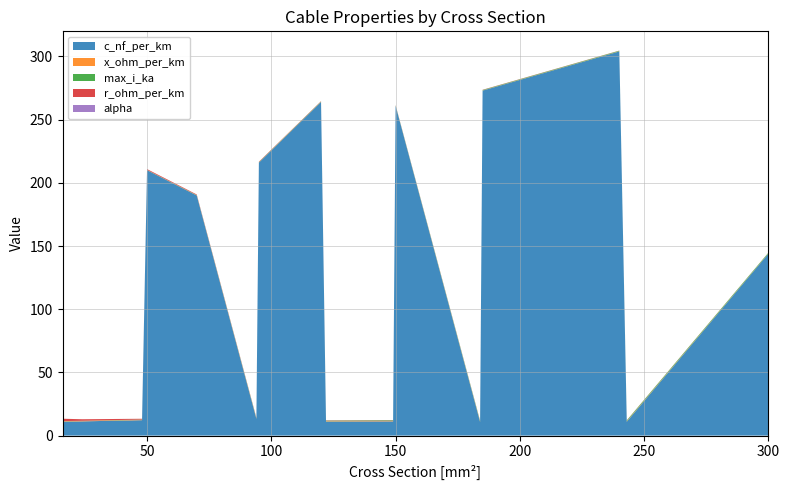

Reading left to right, extract all data points from this chart.

c_nf_per_km: 16=11.0	24=11.2	48=12.2	94=13.2	50=210.0	70=190.0	95=216.0	120=264.0	122=11.1	149=11.2	150=261.0	184=10.8	185=273.0	240=304.0	243=11.0	300=144.0
x_ohm_per_km: 16=0.3	24=0.3	48=0.3	94=0.3	50=0.1	70=0.1	95=0.1	120=0.1	122=0.3	149=0.3	150=0.1	184=0.3	185=0.1	240=0.1	243=0.3	300=0.1
max_i_ka: 16=0.1	24=0.1	48=0.2	94=0.3	50=0.1	70=0.2	95=0.3	120=0.3	122=0.4	149=0.5	150=0.3	184=0.5	185=0.4	240=0.4	243=0.6	300=0.6
r_ohm_per_km: 16=1.9	24=1.2	48=0.6	94=0.3	50=0.6	70=0.4	95=0.3	120=0.2	122=0.2	149=0.2	150=0.2	184=0.2	185=0.2	240=0.1	243=0.1	300=0.1
alpha: 16=0.0	24=0.0	48=0.0	94=0.0	50=0.0	70=0.0	95=0.0	120=0.0	122=0.0	149=0.0	150=0.0	184=0.0	185=0.0	240=0.0	243=0.0	300=0.0